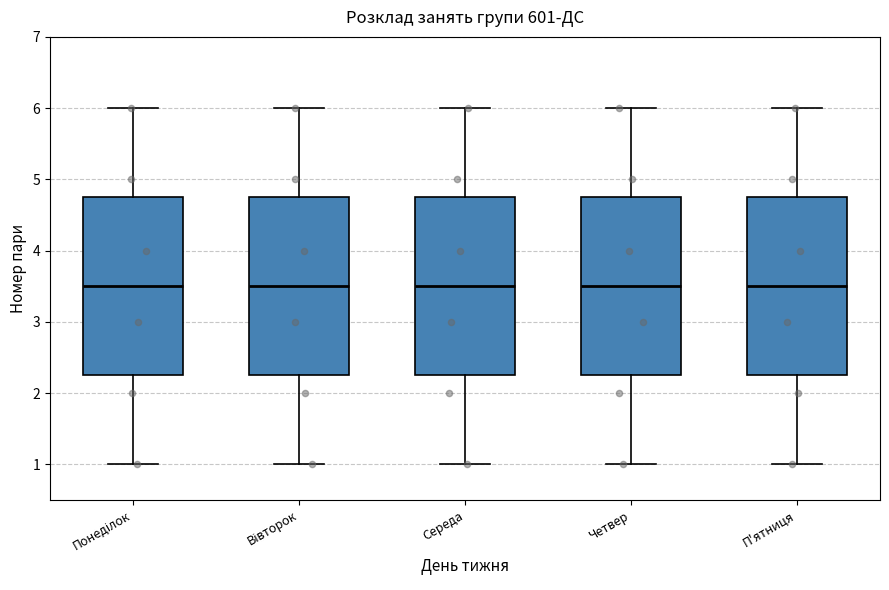

Reading left to right, read every box against the y-axis: the position of its median line, the range the box covers, and the ends of its whiskers. The values are not printed on the chart, so give them approximately, as read against the axis.

Понеділок: median 3.5, box 2.3 to 4.8, whiskers 1.0 to 6.0
Вівторок: median 3.5, box 2.3 to 4.8, whiskers 1.0 to 6.0
Середа: median 3.5, box 2.3 to 4.8, whiskers 1.0 to 6.0
Четвер: median 3.5, box 2.3 to 4.8, whiskers 1.0 to 6.0
П'ятниця: median 3.5, box 2.3 to 4.8, whiskers 1.0 to 6.0